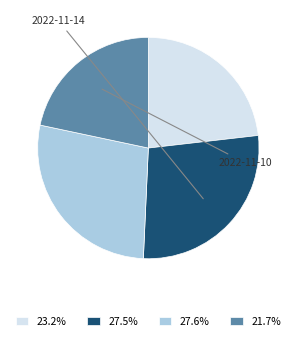

Is there any slice that represents more than half of the pie?

No